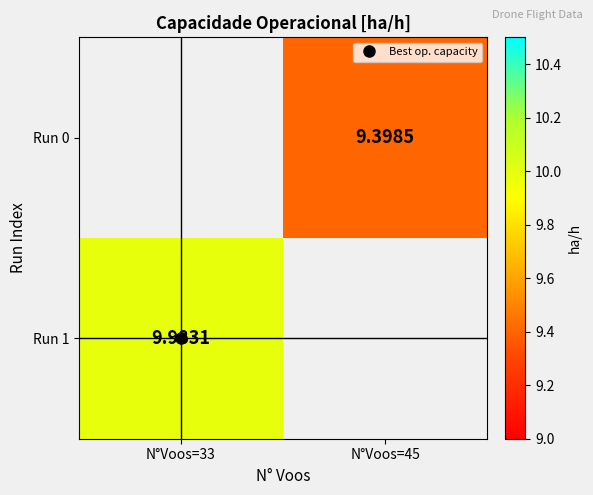

List the series in order of their peak value, lowest first.

Run 0, Run 1